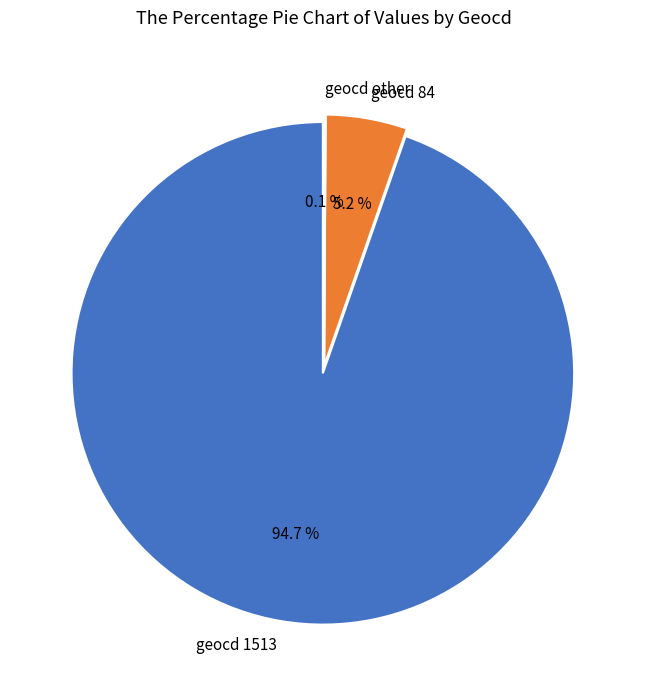

Which has a higher value, 0 or 84?

84